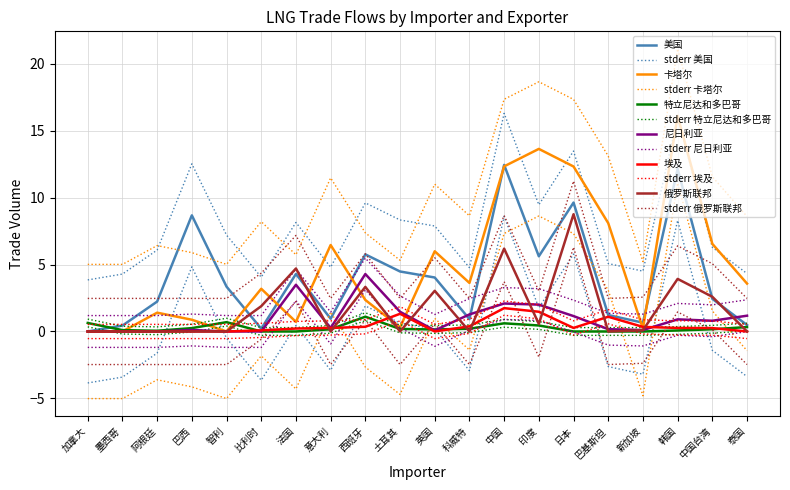

Where is the first local maximum for 美国?

巴西